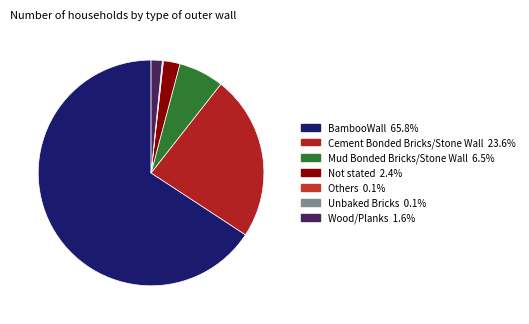

Do Wood/Planks and Unbaked Bricks together represent more than half of the pie?

No